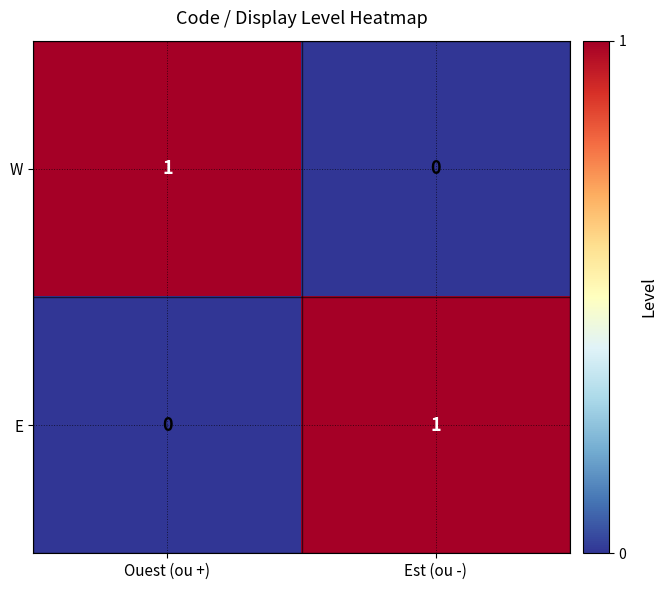

The W series shows 1 at Ouest (ou +). True or false?

True